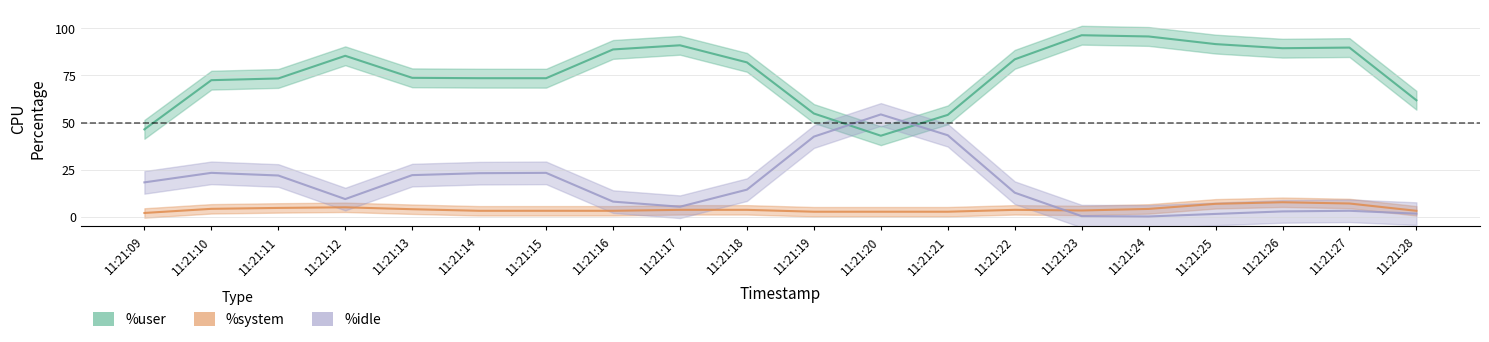

What is the difference between the %system values at 11:21:09 and 11:21:12?

3.0